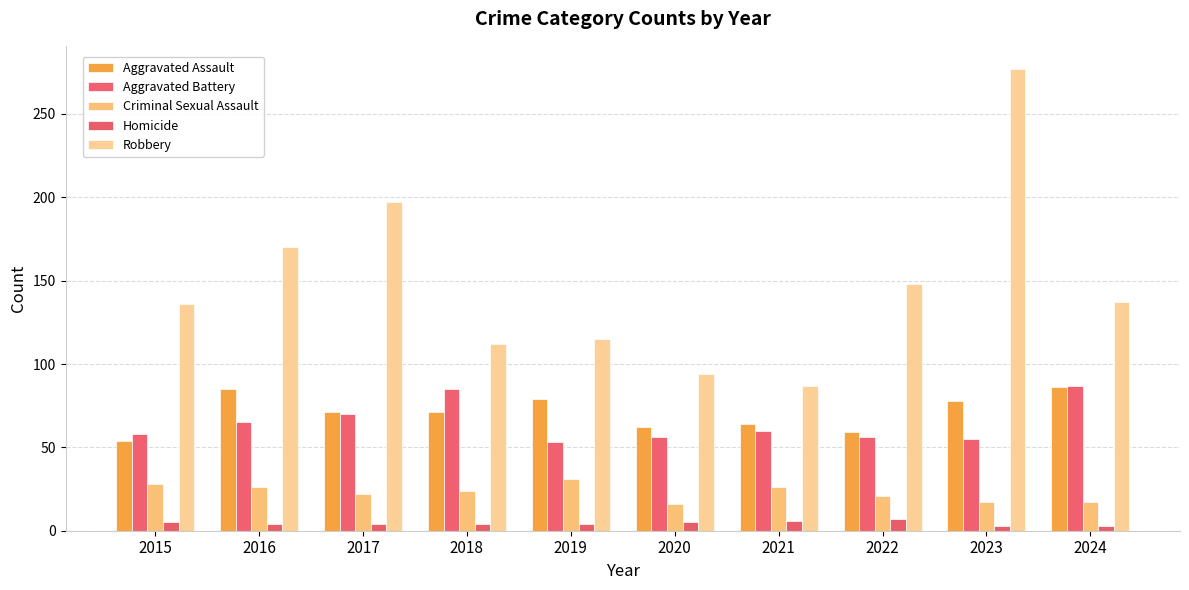

Which series has the largest range (max minus min)?

Robbery